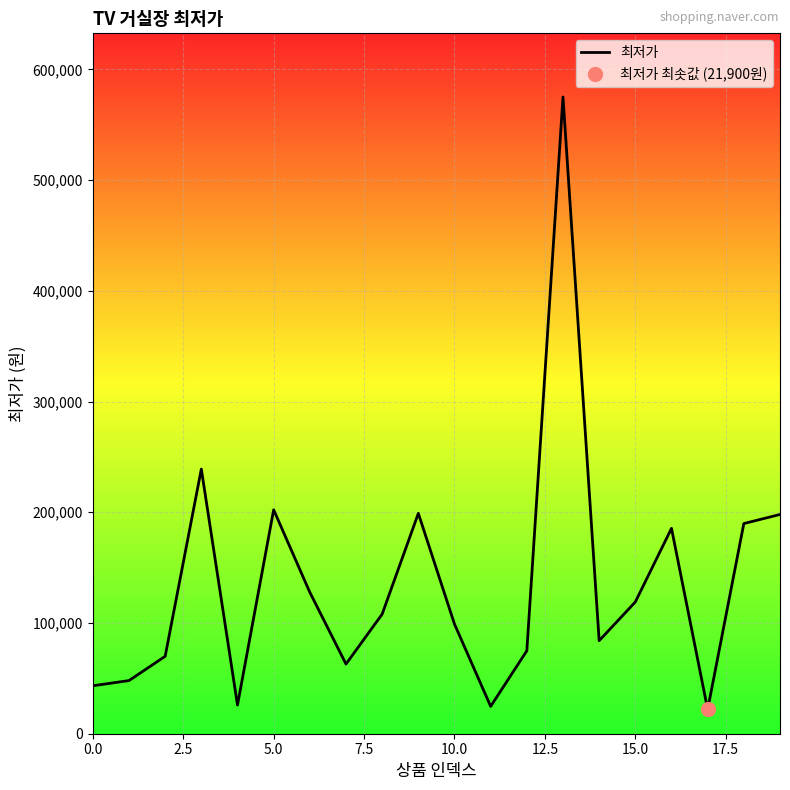

What is the maximum value for 최저가?

575000